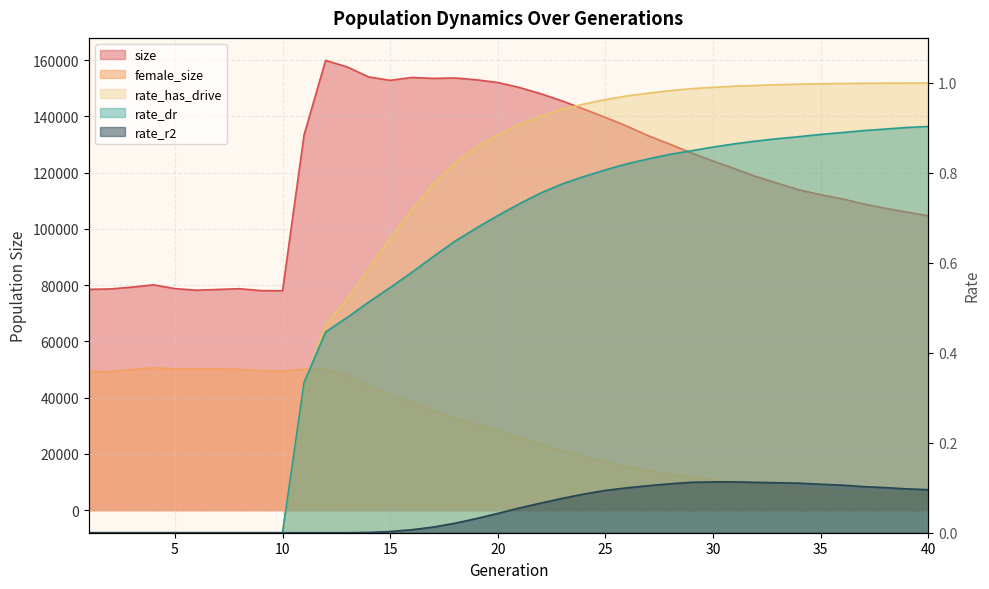

What is the sum of all size values?

4808526.0